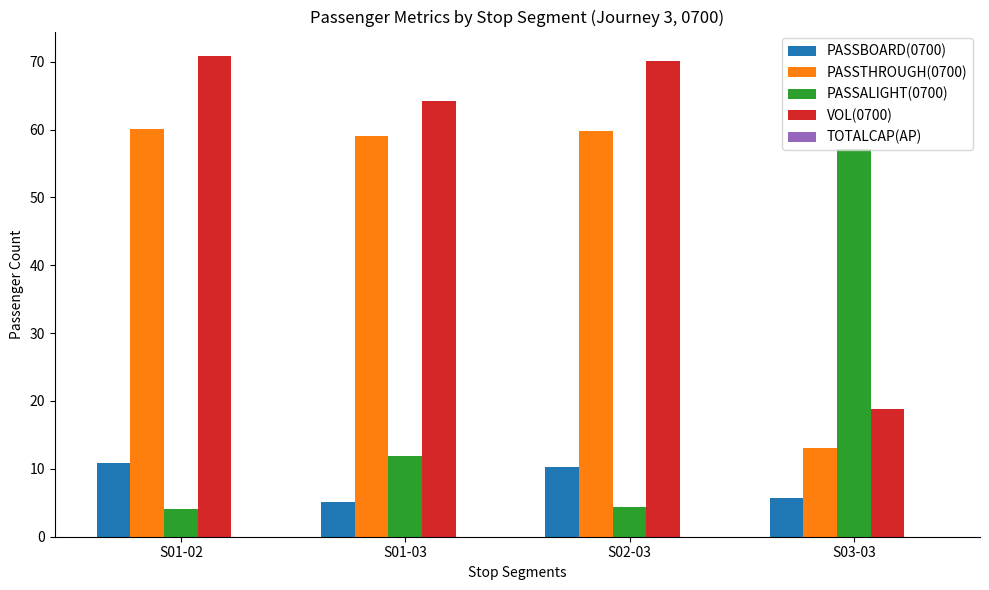

What is the difference between the highest and lowest values at S03-03?

51.3